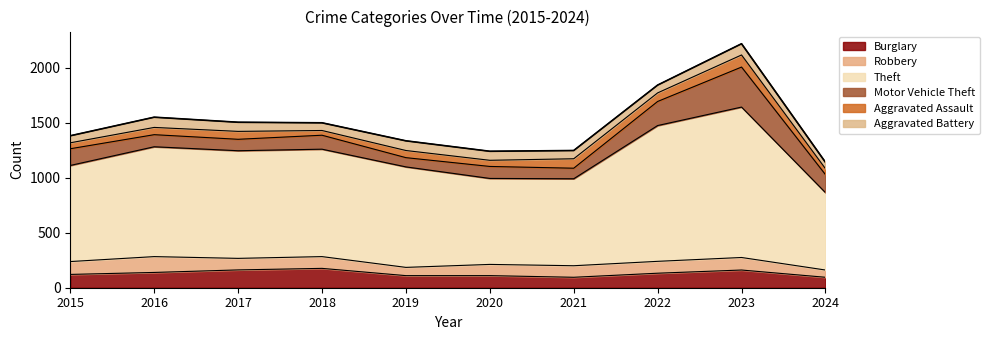

At which category does Aggravated Battery reach its first local peak?

2016